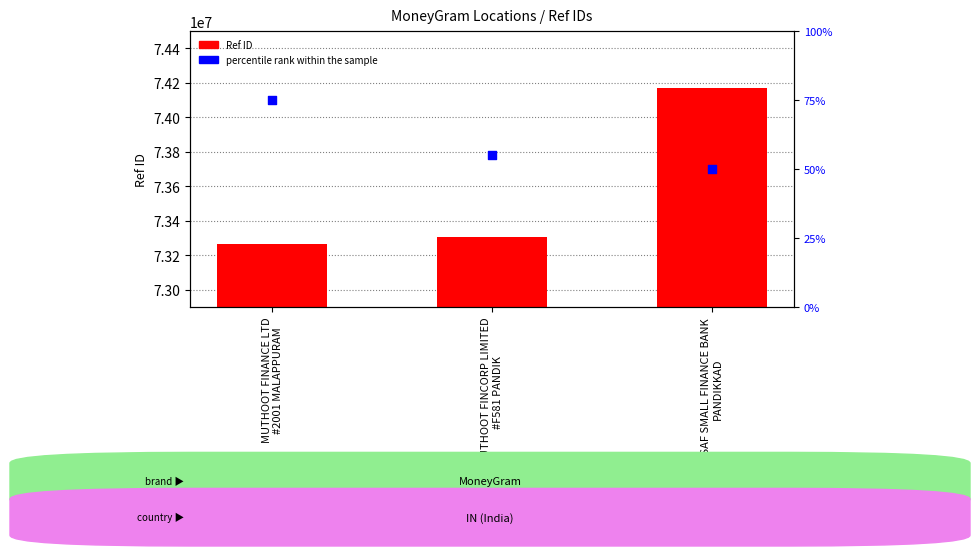

Which series contains the highest Y value?

Ref ID